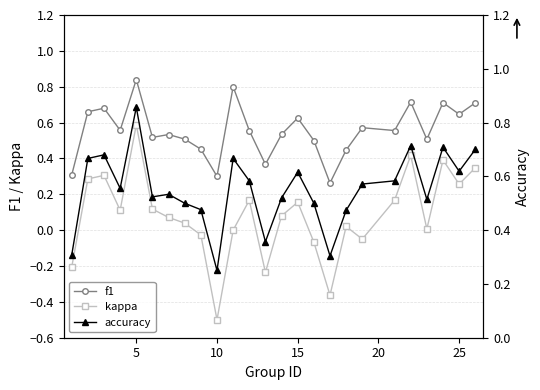

True or false: f1 and accuracy cross at least once.

True